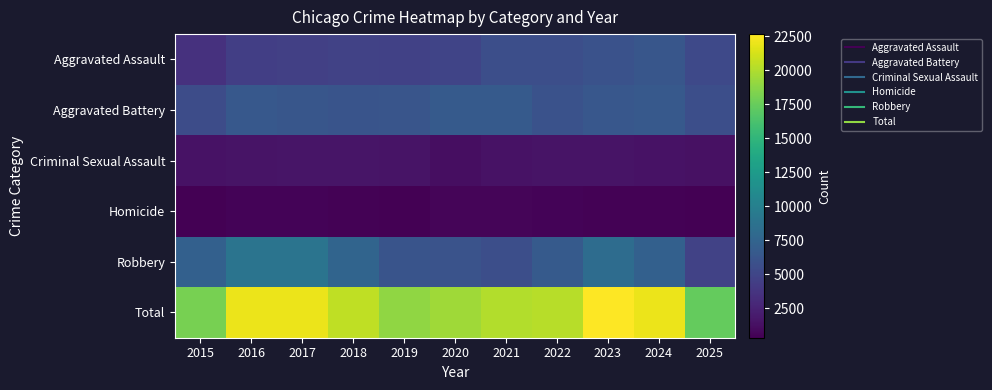

Reading left to right, list all the values displayed in this chart.

Aggravated Assault: 2015=3531	2016=4489	2017=4611	2018=4780	2019=4645	2020=4957	2021=5706	2022=5698	2023=5997	2024=6349	2025=5271
Aggravated Battery: 2015=5561	2016=6468	2017=6317	2018=6176	2019=6215	2020=6691	2021=6649	2022=5947	2023=6406	2024=6550	2025=5685
Criminal Sexual Assault: 2015=1395	2016=1516	2017=1596	2018=1620	2019=1557	2020=1211	2021=1386	2022=1475	2023=1493	2024=1428	2025=1382
Homicide: 2015=403	2016=586	2017=558	2018=471	2019=404	2020=624	2021=647	2022=561	2023=503	2024=472	2025=339
Robbery: 2015=7187	2016=8959	2017=8923	2018=7513	2019=6114	2020=6031	2021=5695	2022=6624	2023=8264	2024=7199	2025=4721
Total: 2015=18077	2016=22018	2017=22005	2018=20560	2019=18935	2020=19514	2021=20083	2022=20305	2023=22663	2024=21998	2025=17398